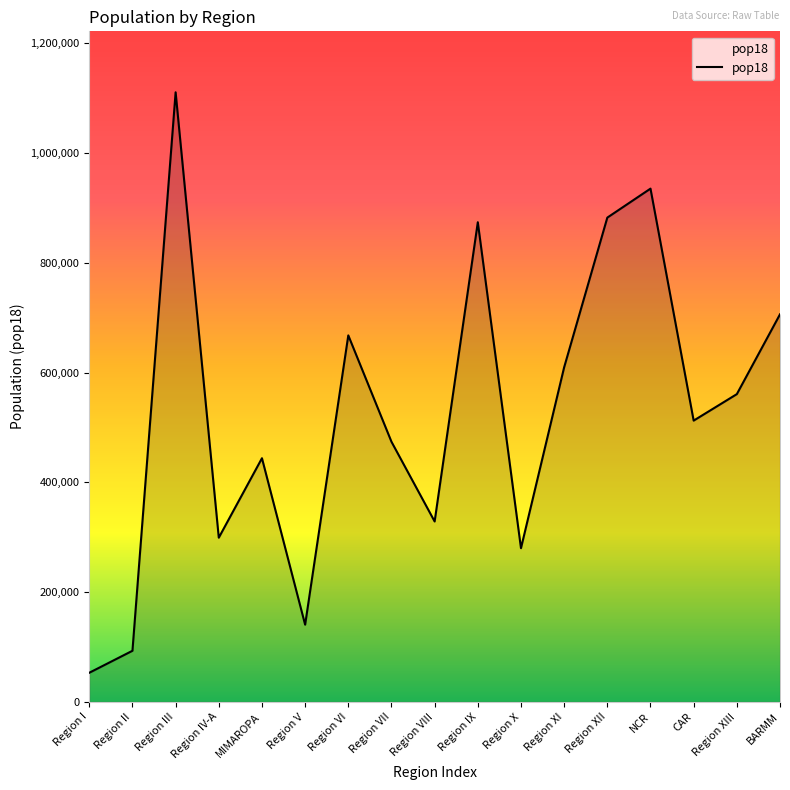

Which category has the highest value across all series?

Region III